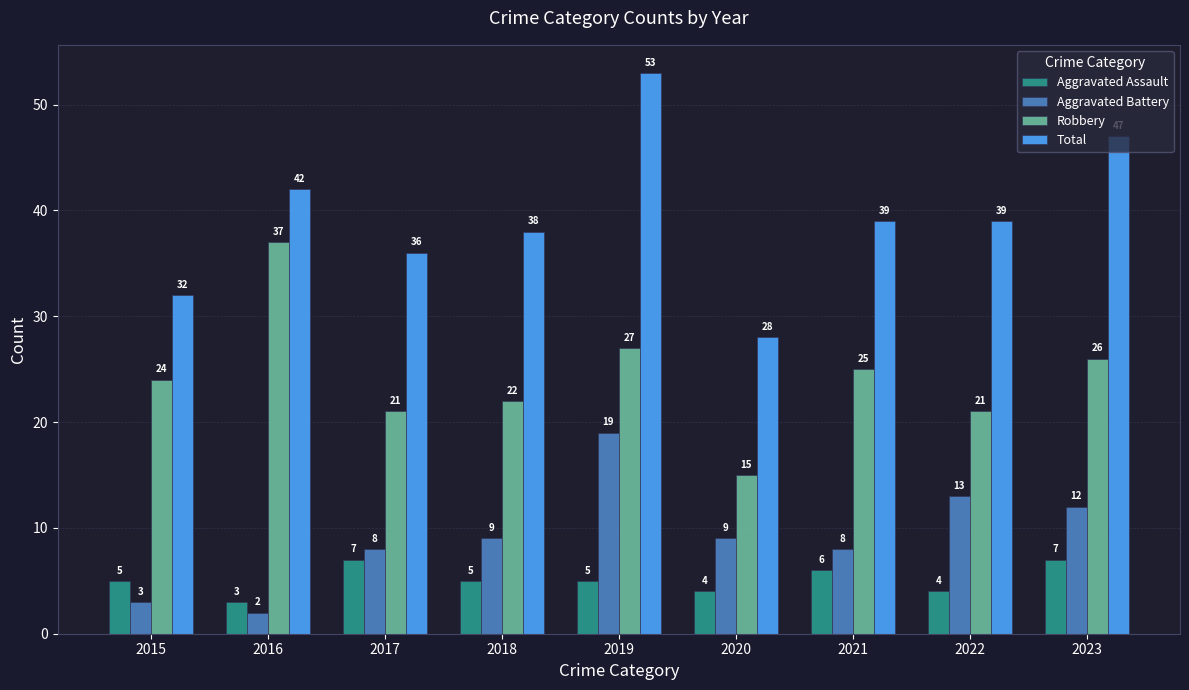

How many bars are there in each group?

4